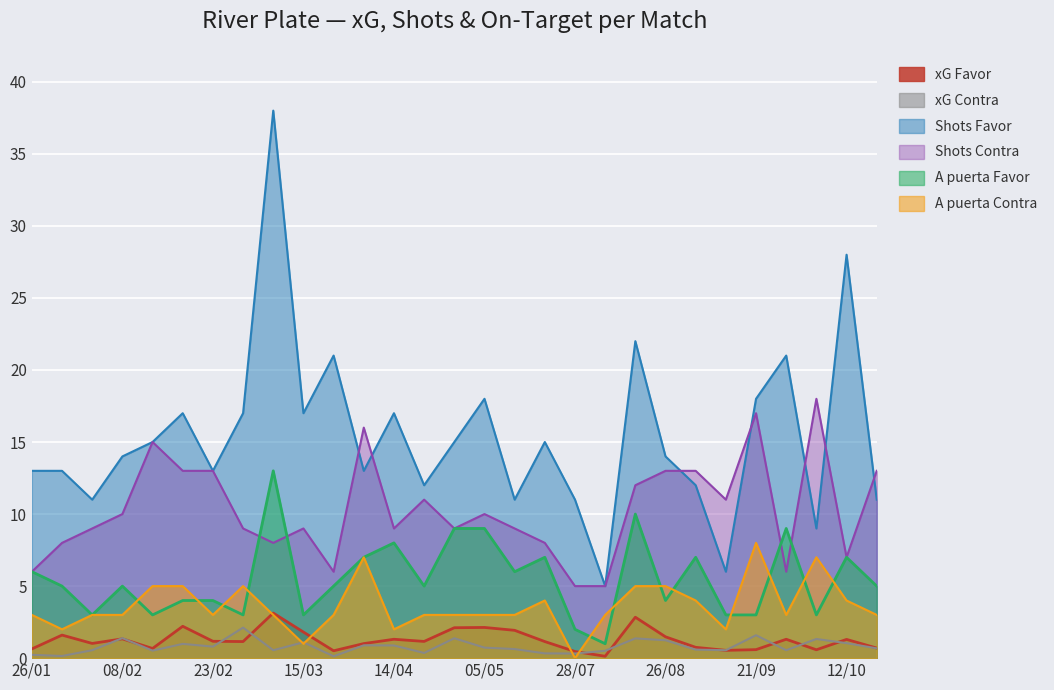

Reading left to right, extract all data points from this chart.

xG Favor: 0.6	1.6	1.0	1.3	0.7	2.2	1.2	1.1	3.1	1.8	0.5	1.0	1.3	1.2	2.1	2.1	1.9	1.1	0.5	0.1	2.8	1.5	0.8	0.5	0.6	1.3	0.6	1.3	0.7
xG Contra: 0.2	0.1	0.6	1.4	0.5	1.0	0.8	2.1	0.6	1.1	0.1	0.9	0.9	0.4	1.4	0.7	0.6	0.3	0.3	0.5	1.4	1.2	0.6	0.6	1.6	0.6	1.3	1.0	0.7
Shots Favor: 13.0	13.0	11.0	14.0	15.0	17.0	13.0	17.0	38.0	17.0	21.0	13.0	17.0	12.0	15.0	18.0	11.0	15.0	11.0	5.0	22.0	14.0	12.0	6.0	18.0	21.0	9.0	28.0	11.0
Shots Contra: 6.0	8.0	9.0	10.0	15.0	13.0	13.0	9.0	8.0	9.0	6.0	16.0	9.0	11.0	9.0	10.0	9.0	8.0	5.0	5.0	12.0	13.0	13.0	11.0	17.0	6.0	18.0	7.0	13.0
A puerta Favor: 6.0	5.0	3.0	5.0	3.0	4.0	4.0	3.0	13.0	3.0	5.0	7.0	8.0	5.0	9.0	9.0	6.0	7.0	2.0	1.0	10.0	4.0	7.0	3.0	3.0	9.0	3.0	7.0	5.0
A puerta Contra: 3.0	2.0	3.0	3.0	5.0	5.0	3.0	5.0	3.0	1.0	3.0	7.0	2.0	3.0	3.0	3.0	3.0	4.0	0.0	3.0	5.0	5.0	4.0	2.0	8.0	3.0	7.0	4.0	3.0